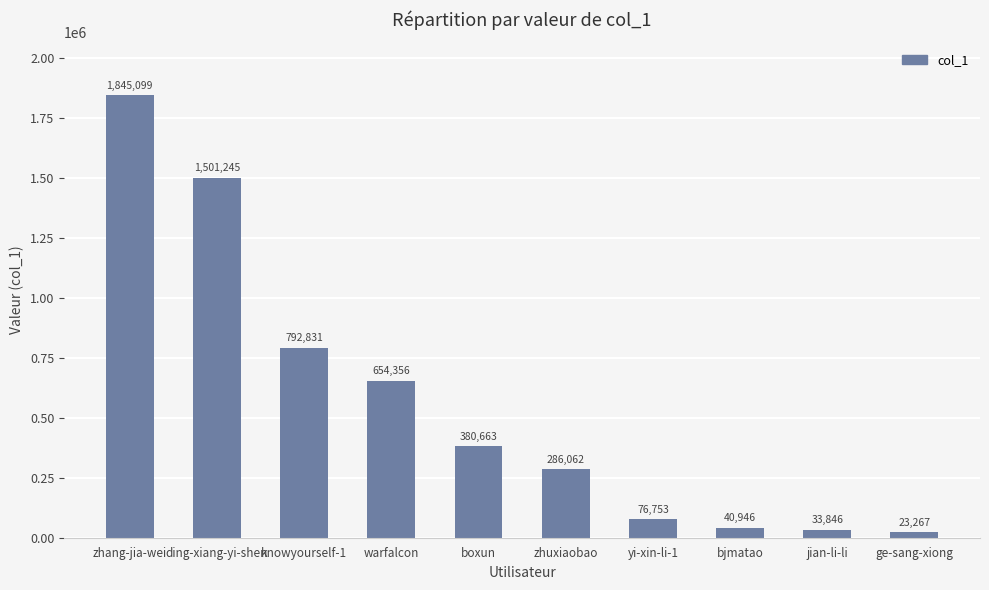

What is the label of the 6th bar from the left?

zhuxiaobao